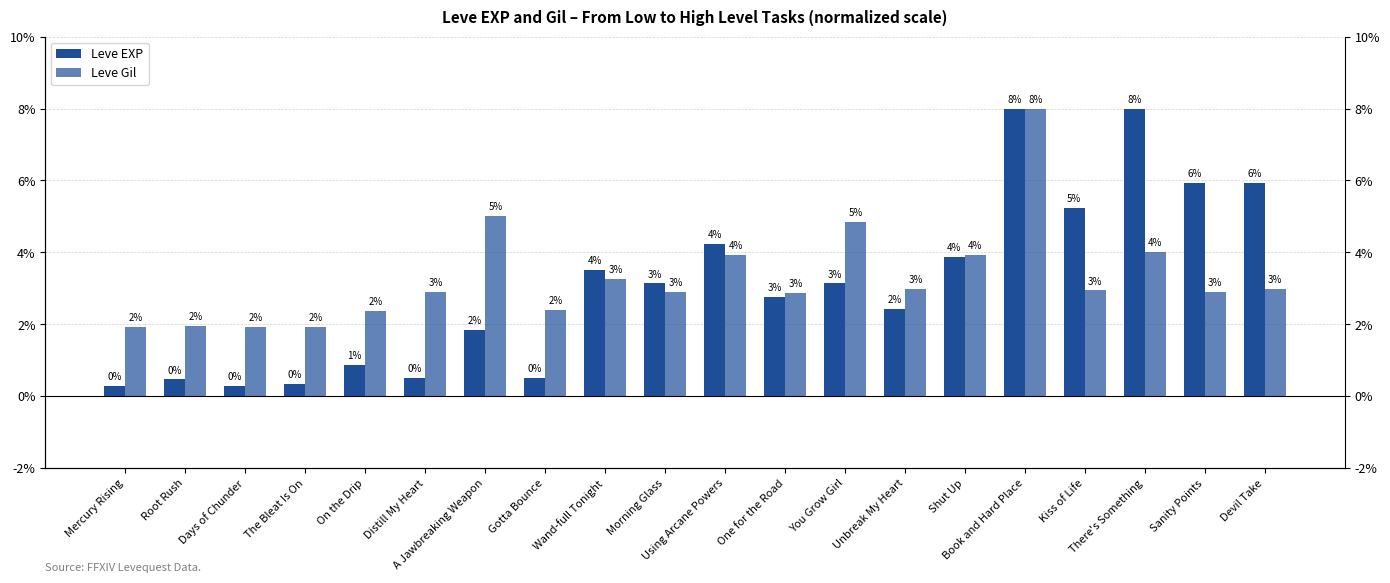

Reading left to right, what are all the values shown in this chart?

Leve EXP: Mercury Rising=0.3	Root Rush=0.5	Days of Chunder=0.3	The Bleat Is On=0.3	On the Drip=0.9	Distill My Heart=0.5	A Jawbreaking Weapon=1.8	Gotta Bounce=0.5	Wand-full Tonight=3.5	Morning Glass=3.1	Using Arcane Powers=4.2	One for the Road=2.8	You Grow Girl=3.1	Unbreak My Heart=2.4	Shut Up=3.9	Book and Hard Place=8.0	Kiss of Life=5.2	There's Something=8.0	Sanity Points=5.9	Devil Take=5.9
Leve Gil: Mercury Rising=1.9	Root Rush=1.9	Days of Chunder=1.9	The Bleat Is On=1.9	On the Drip=2.4	Distill My Heart=2.9	A Jawbreaking Weapon=5.0	Gotta Bounce=2.4	Wand-full Tonight=3.3	Morning Glass=2.9	Using Arcane Powers=3.9	One for the Road=2.9	You Grow Girl=4.9	Unbreak My Heart=3.0	Shut Up=3.9	Book and Hard Place=8.0	Kiss of Life=2.9	There's Something=4.0	Sanity Points=2.9	Devil Take=3.0